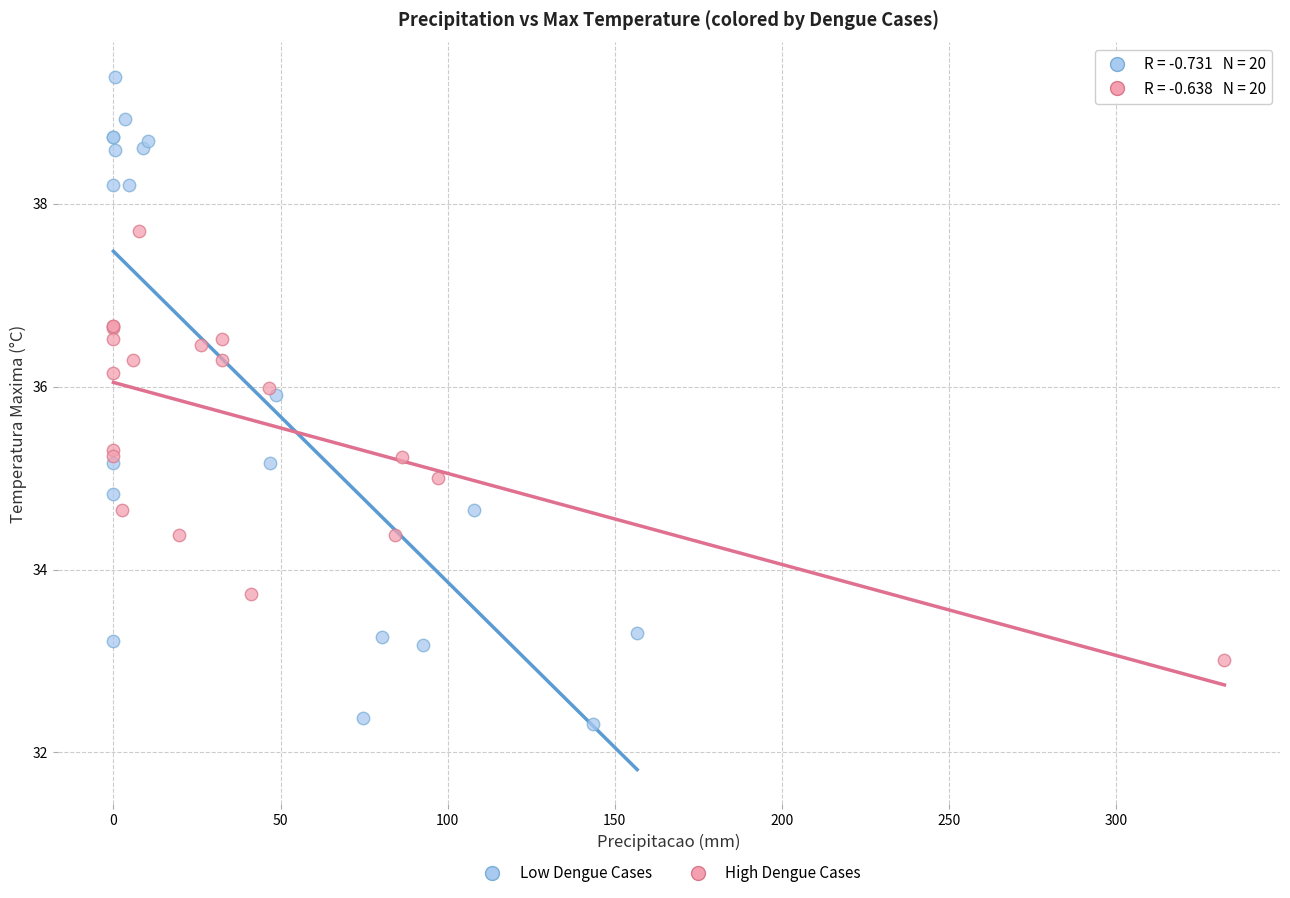

Which series has the largest Y range (max minus min)?

Low Dengue Cases